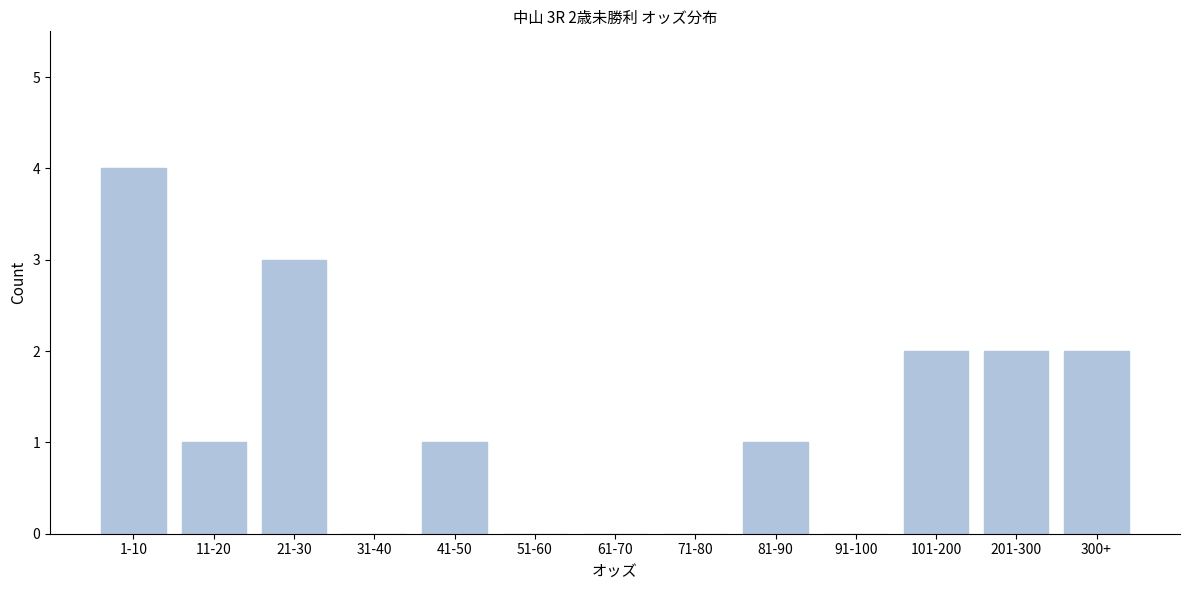

Reading left to right, transcribe all the data shown in this chart.

1-10=4	11-20=1	21-30=3	31-40=0	41-50=1	51-60=0	61-70=0	71-80=0	81-90=1	91-100=0	101-200=2	201-300=2	300+=2